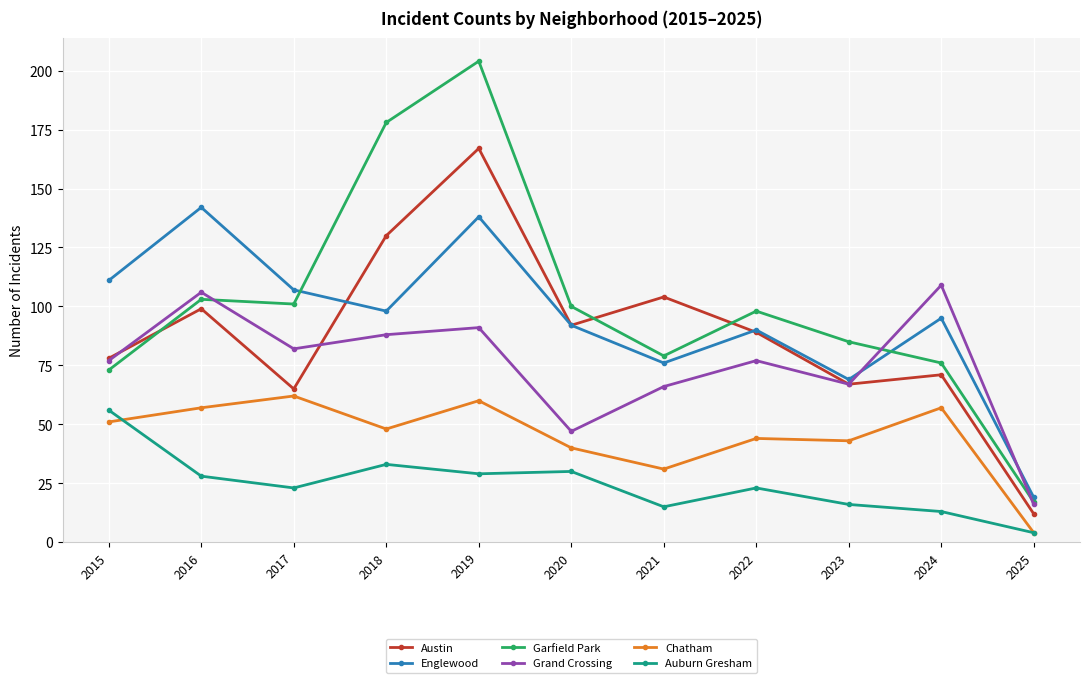

Between 2015 and 2022, which series saw the biggest shift?

Auburn Gresham